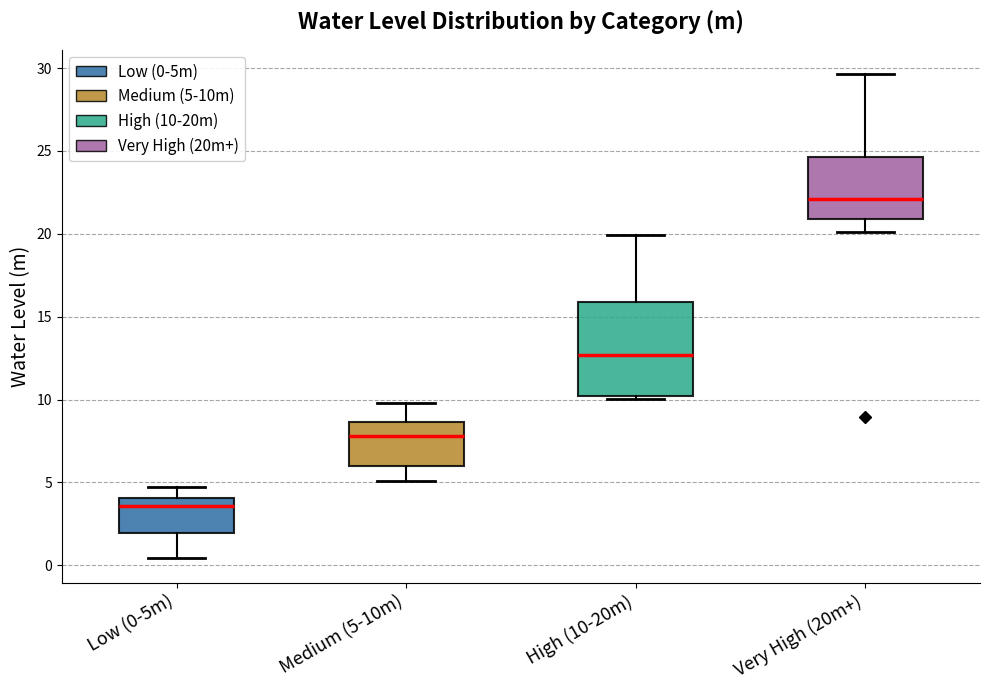

Reading left to right, read every box against the y-axis: the position of its median line, the range the box covers, and the ends of its whiskers. The values are not printed on the chart, so give them approximately, as read against the axis.

Low (0-5m): median 3.5, box 2.0 to 4.0, whiskers 0.5 to 4.5
Medium (5-10m): median 8.0, box 6.0 to 8.5, whiskers 5.0 to 10.0
High (10-20m): median 12.5, box 10.0 to 16.0, whiskers 10.0 (just below the box's lower edge) to 20.0
Very High (20m+): median 22.0, box 21.0 to 24.5, whiskers 20.0 to 29.5